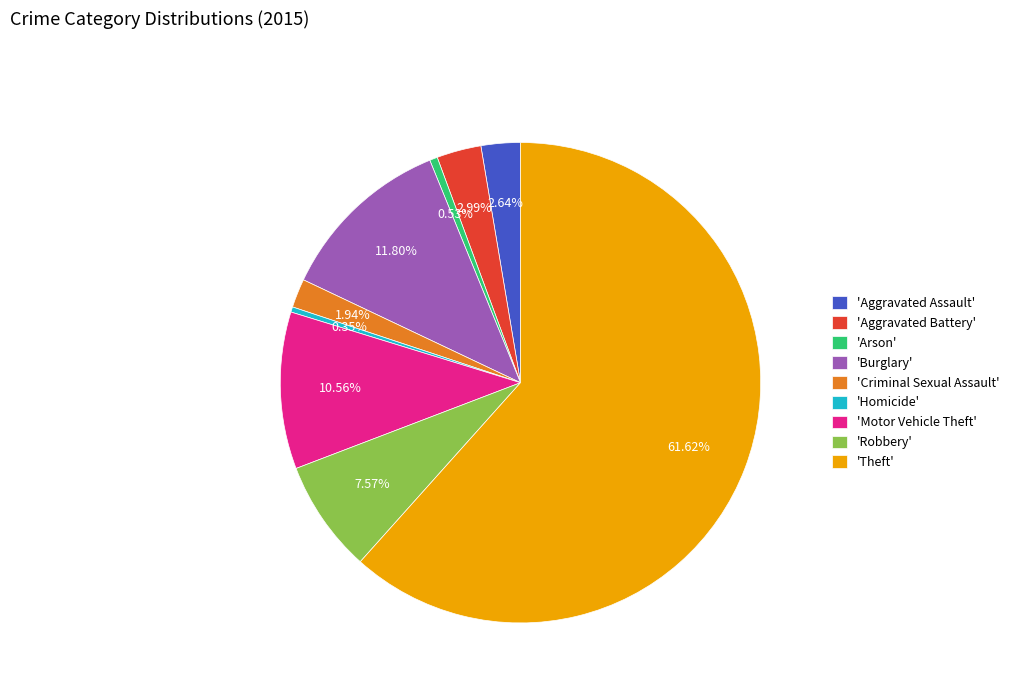

How many segments does this pie chart have?

9